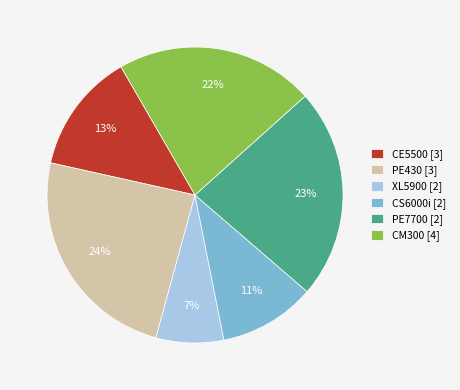

To the nearest percent, what percentage of the pie is CM300 [4]?

22%